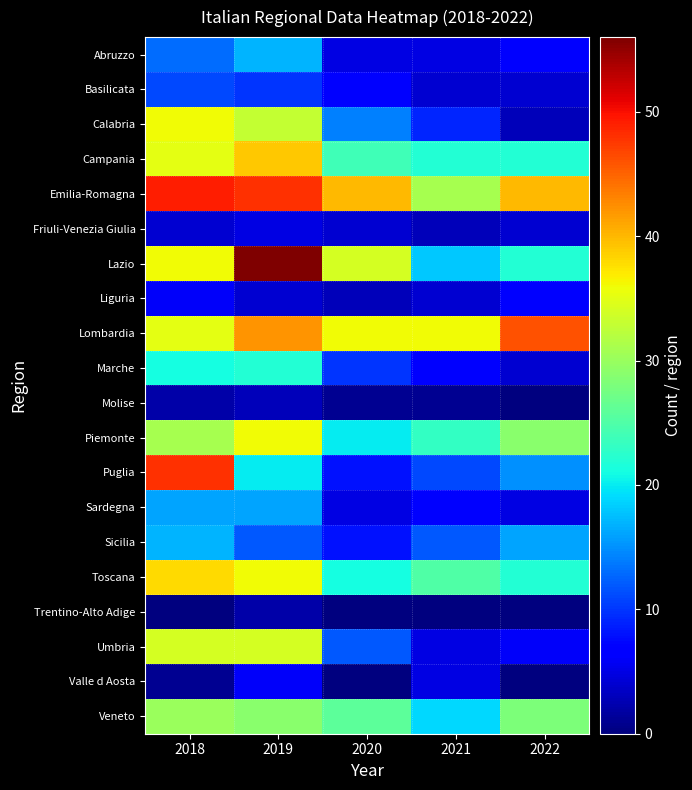

Reading left to right, extract all data points from this chart.

Abruzzo: 2018=13	2019=17	2020=5	2021=5	2022=7
Basilicata: 2018=11	2019=10	2020=7	2021=4	2022=4
Calabria: 2018=36	2019=33	2020=14	2021=9	2022=3
Campania: 2018=35	2019=39	2020=24	2021=22	2022=22
Emilia-Romagna: 2018=49	2019=48	2020=40	2021=31	2022=40
Friuli-Venezia Giulia: 2018=4	2019=5	2020=4	2021=3	2022=4
Lazio: 2018=36	2019=56	2020=34	2021=18	2022=22
Liguria: 2018=6	2019=4	2020=3	2021=4	2022=7
Lombardia: 2018=35	2019=42	2020=36	2021=36	2022=46
Marche: 2018=21	2019=22	2020=10	2021=7	2022=4
Molise: 2018=2	2019=3	2020=1	2021=1	2022=0
Piemonte: 2018=31	2019=36	2020=20	2021=23	2022=29
Puglia: 2018=48	2019=20	2020=8	2021=11	2022=15
Sardegna: 2018=16	2019=16	2020=5	2021=7	2022=5
Sicilia: 2018=17	2019=12	2020=8	2021=12	2022=16
Toscana: 2018=38	2019=36	2020=21	2021=25	2022=22
Trentino-Alto Adige: 2018=0	2019=2	2020=0	2021=0	2022=0
Umbria: 2018=34	2019=34	2020=12	2021=5	2022=6
Valle d Aosta: 2018=1	2019=6	2020=0	2021=5	2022=0
Veneto: 2018=30	2019=29	2020=26	2021=19	2022=28